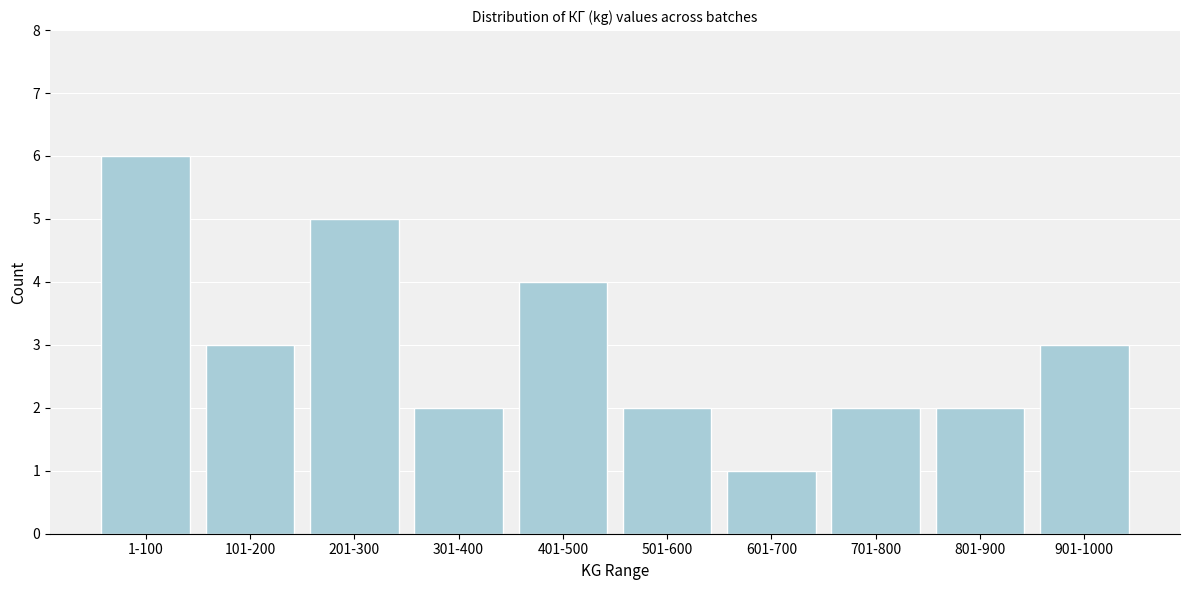

Reading right to left, transcribe all the data shown in this chart.

901-1000=3	801-900=2	701-800=2	601-700=1	501-600=2	401-500=4	301-400=2	201-300=5	101-200=3	1-100=6